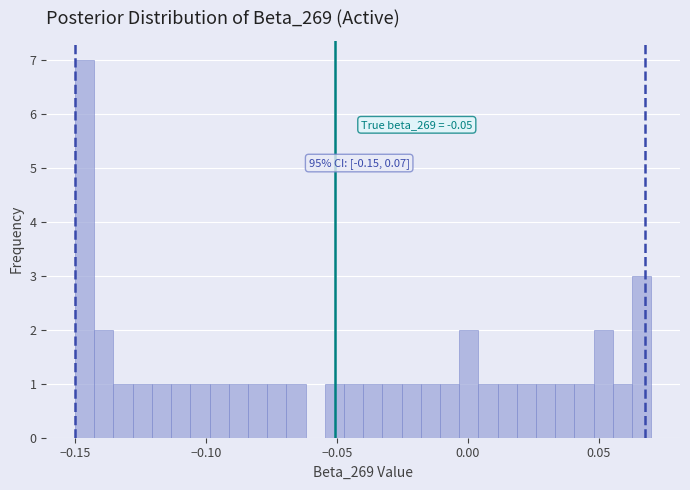

Read against the x-axis, roughly where is the centre of the tallest bar?

-0.145